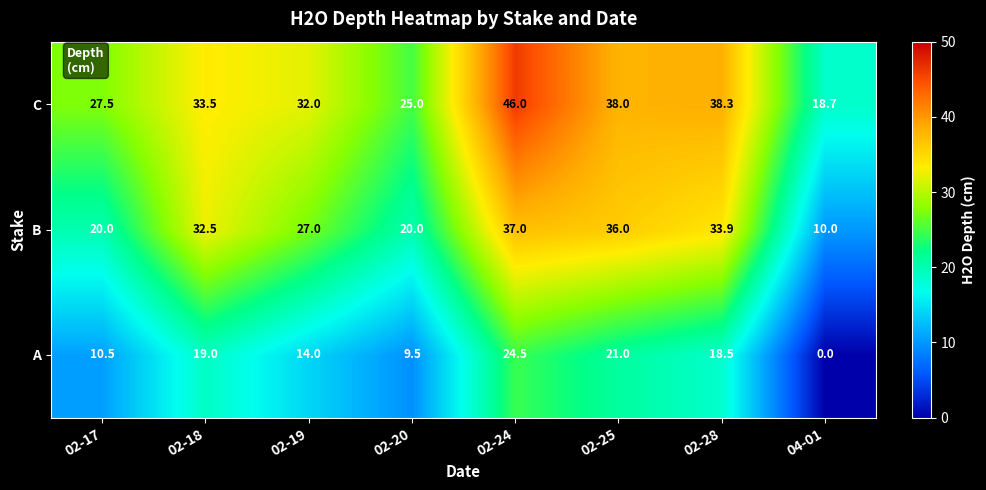

Which series has the widest spread of values?

C